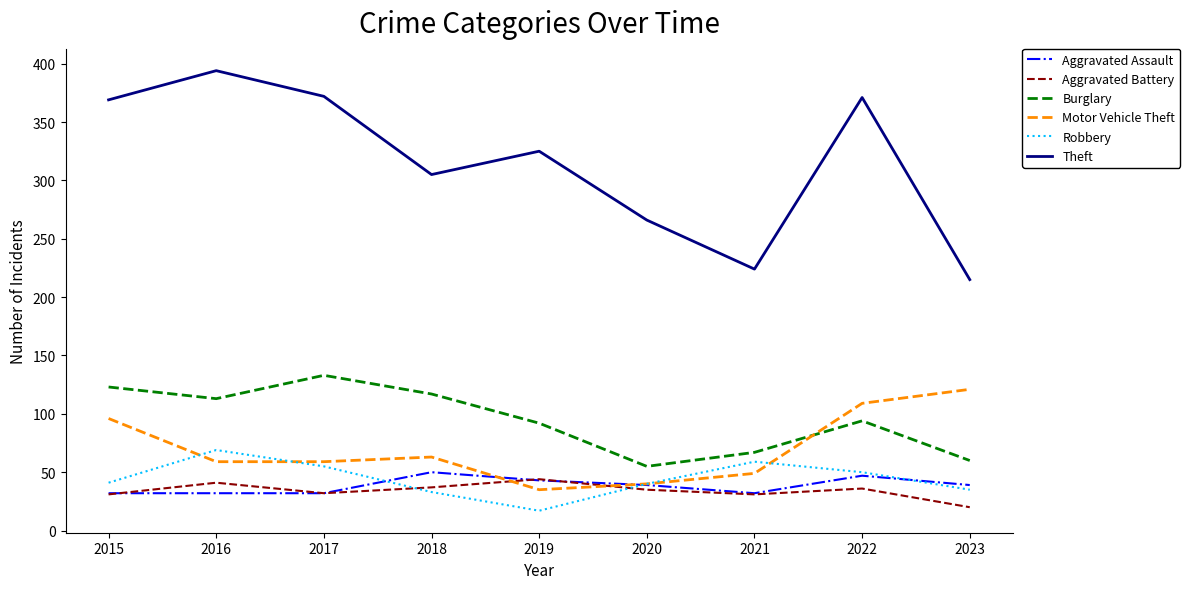

The value of Motor Vehicle Theft at 2020 is 9. True or false?

False